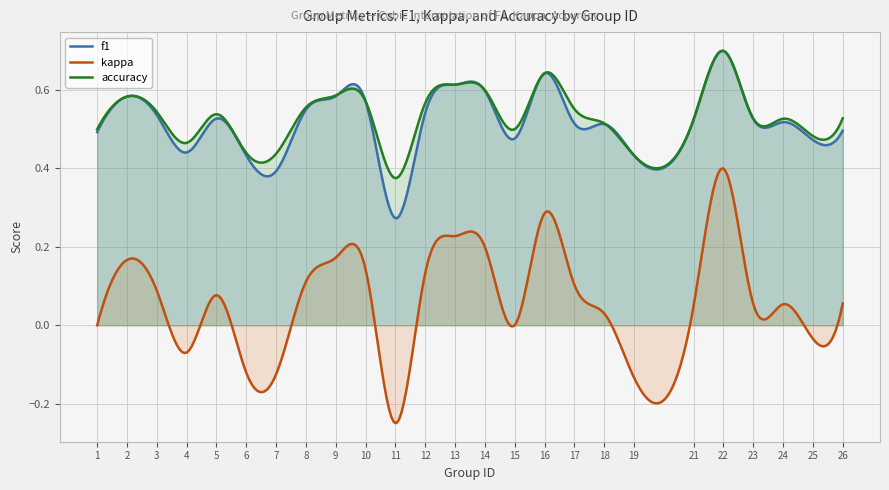

True or false: accuracy has more than 0 points higher than both neighbors.

True